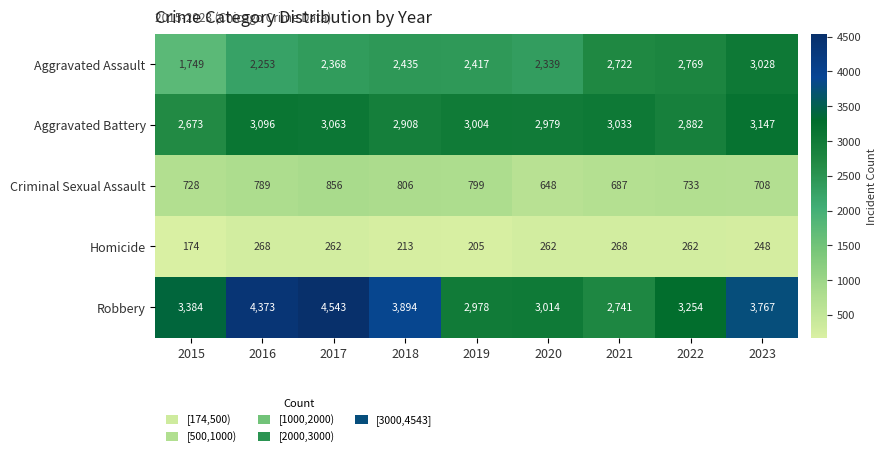

How many distinct data groups are displayed?

5